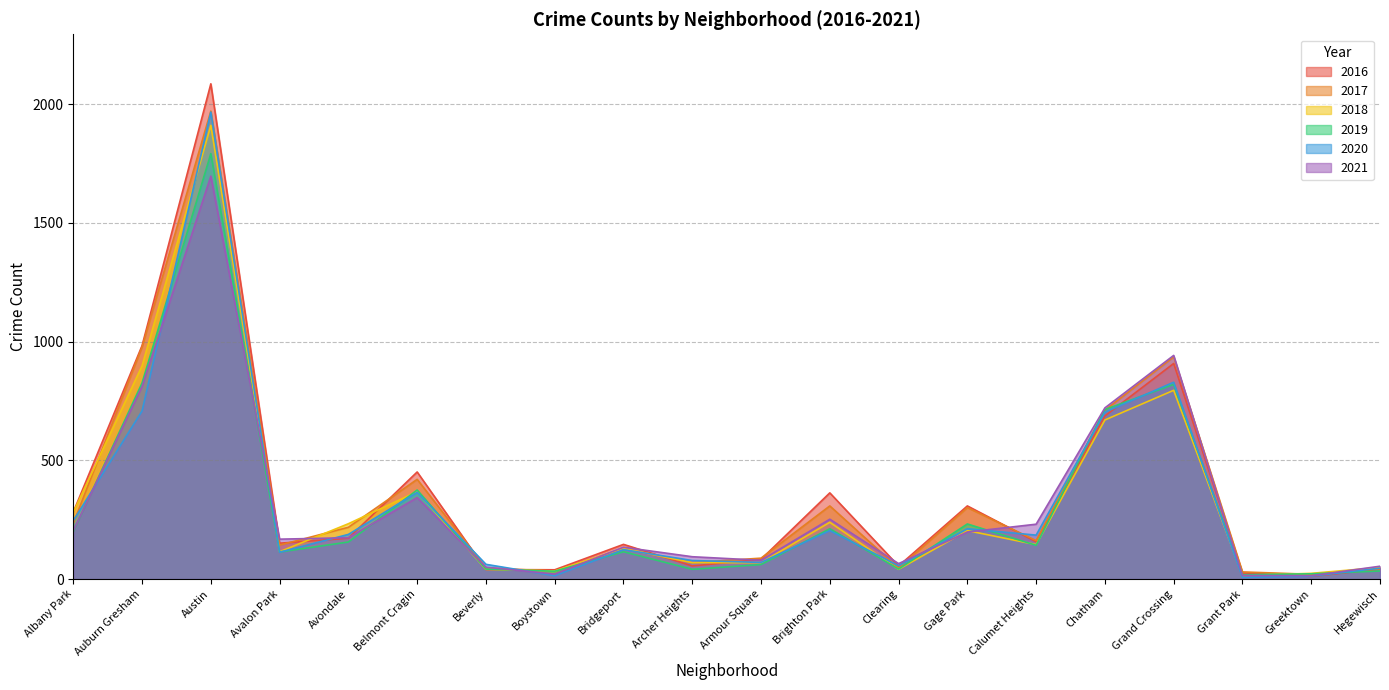

Rank the series by their maximum value, from lowest to highest.

2021, 2019, 2018, 2020, 2017, 2016